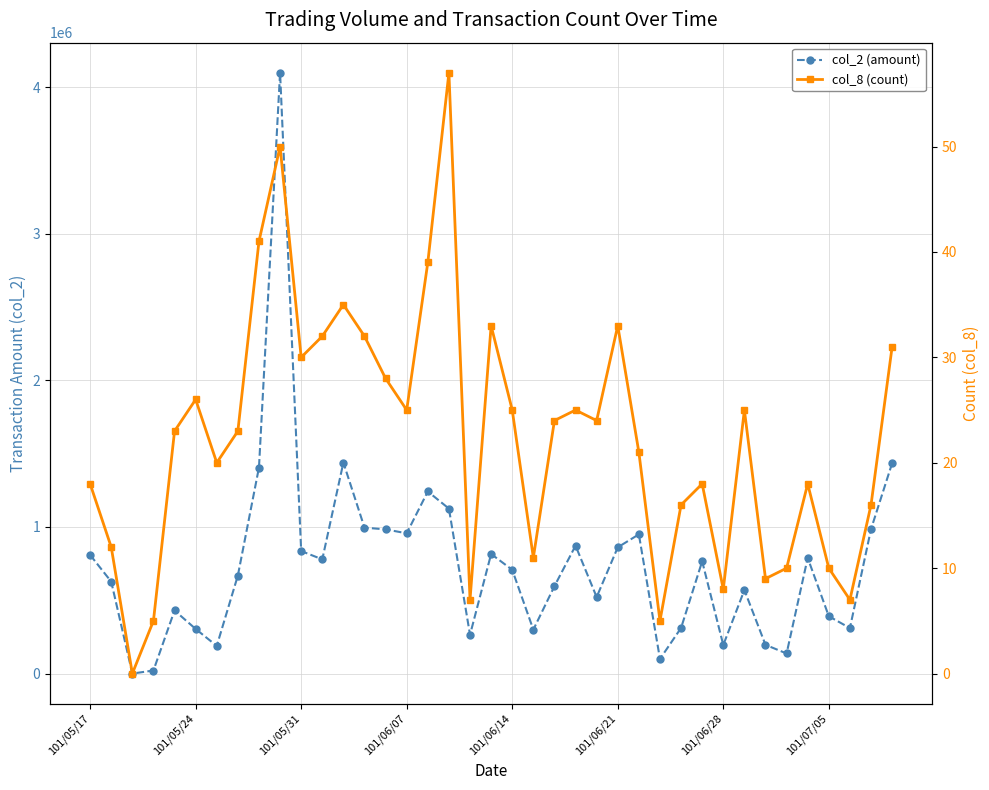

What is the difference between the col_2 (amount) values at 35 and 28?

79830